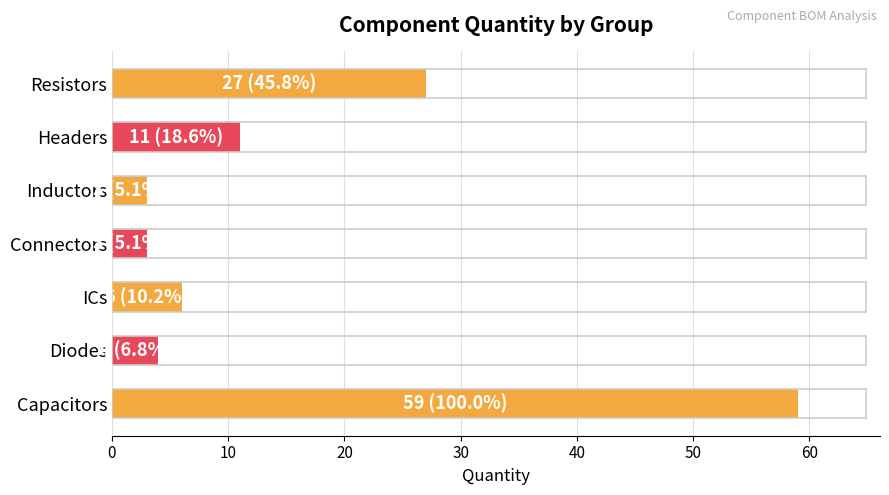

The value at ICs is 9. True or false?

False